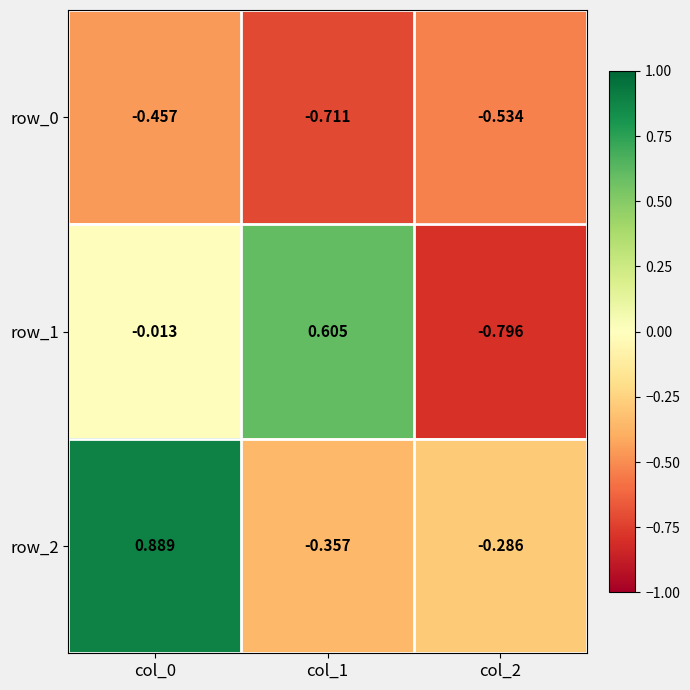

Is the value of row_0 at col_0 greater than the value of row_2 at col_0?

No